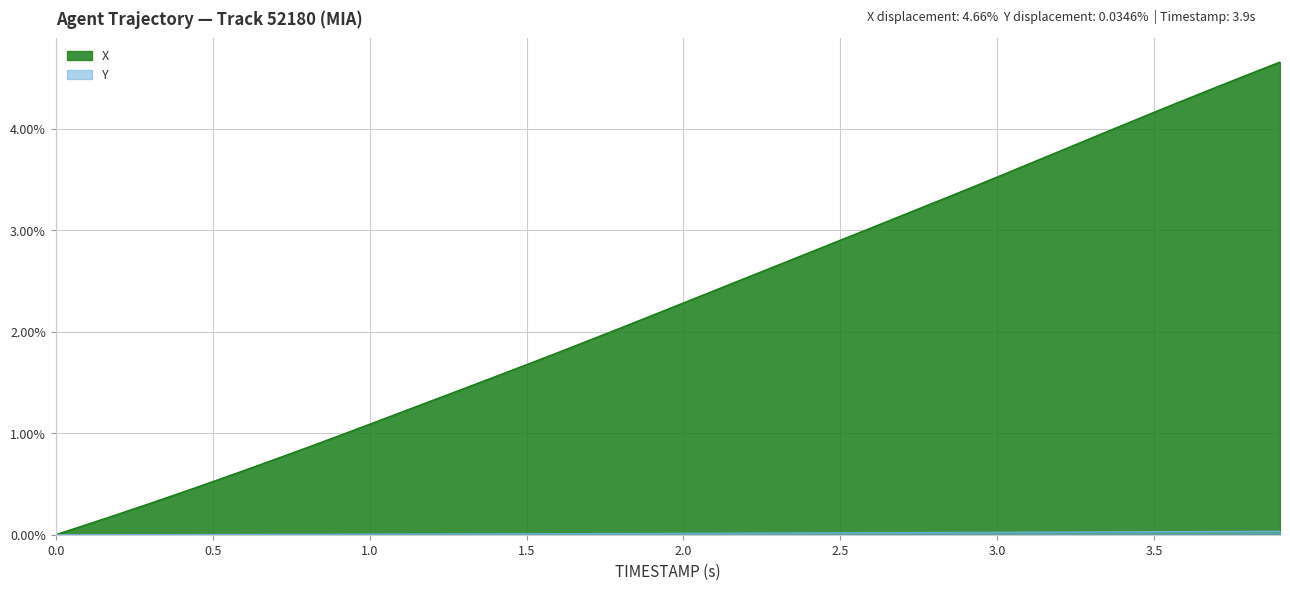

What is the label of the 36th point from the right?

2.0